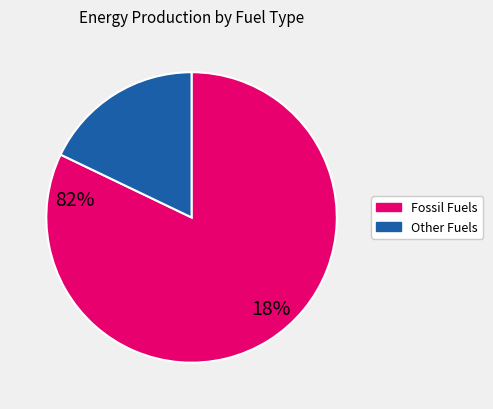

How many slices are in this pie chart?

2